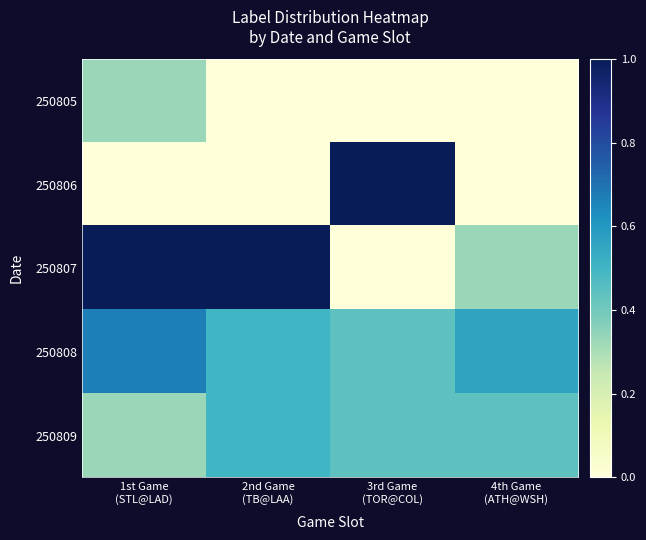

Which category has the lowest value across all series?

2nd Game
(TB@LAA)